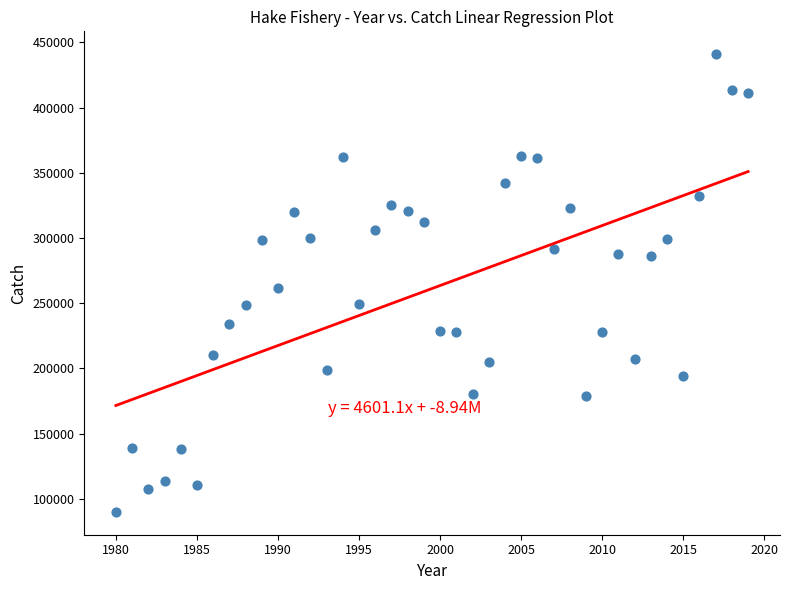

What is the range of X values (max minus min)?

39.0